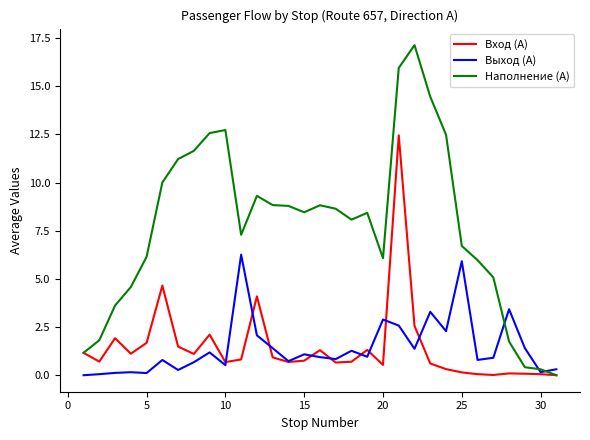

Which series has the largest total across all categories?

Наполнение (А)